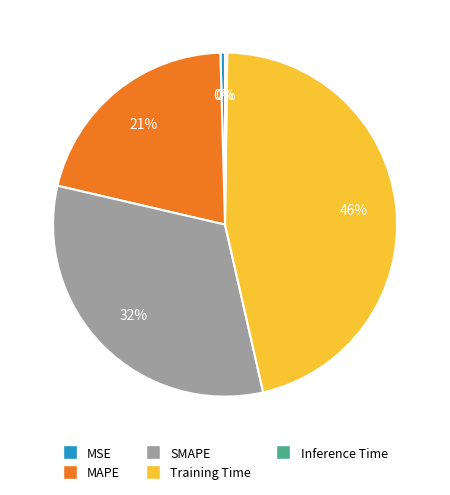

To the nearest percent, what portion does Training Time represent?

46%